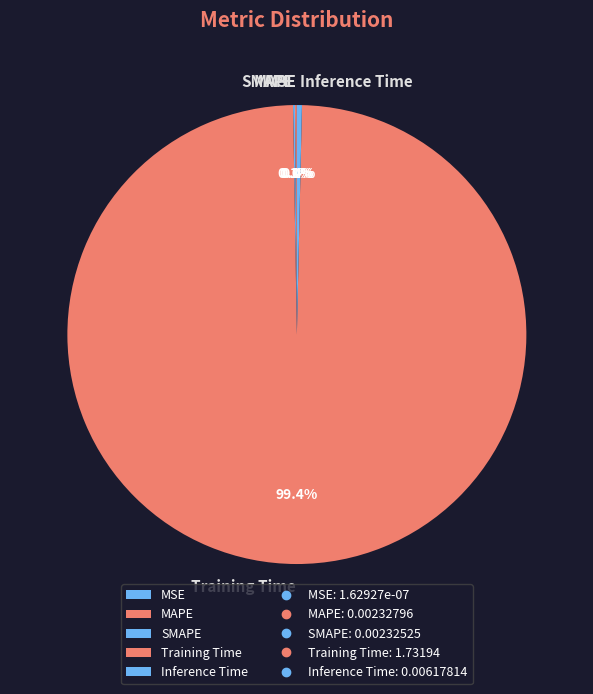

Which slice is the largest?

Training Time